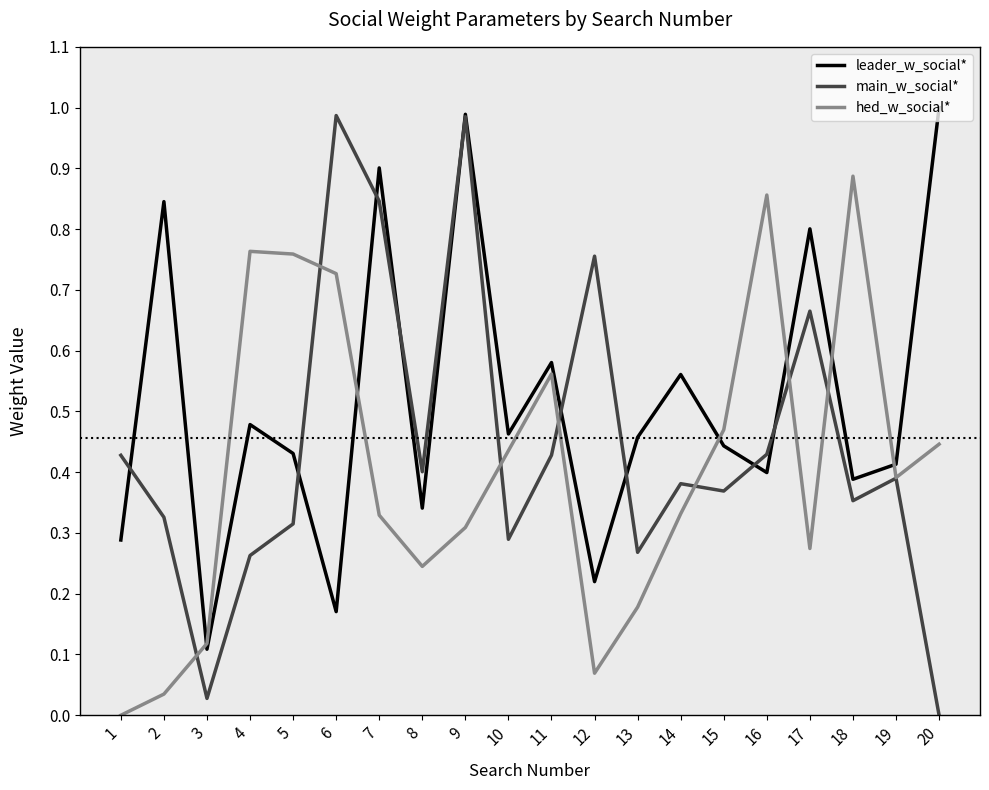

List the series in order of their overall mean, highest first.

leader_w_social*, main_w_social*, hed_w_social*